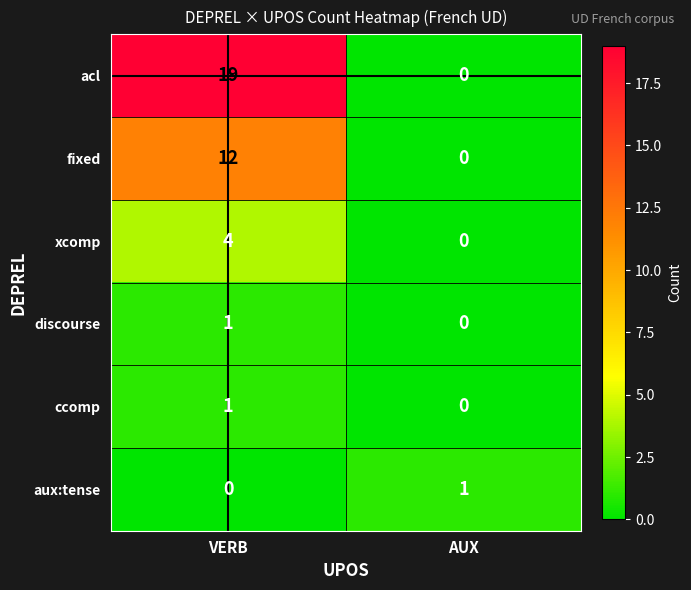

Which series has the largest total across all categories?

acl